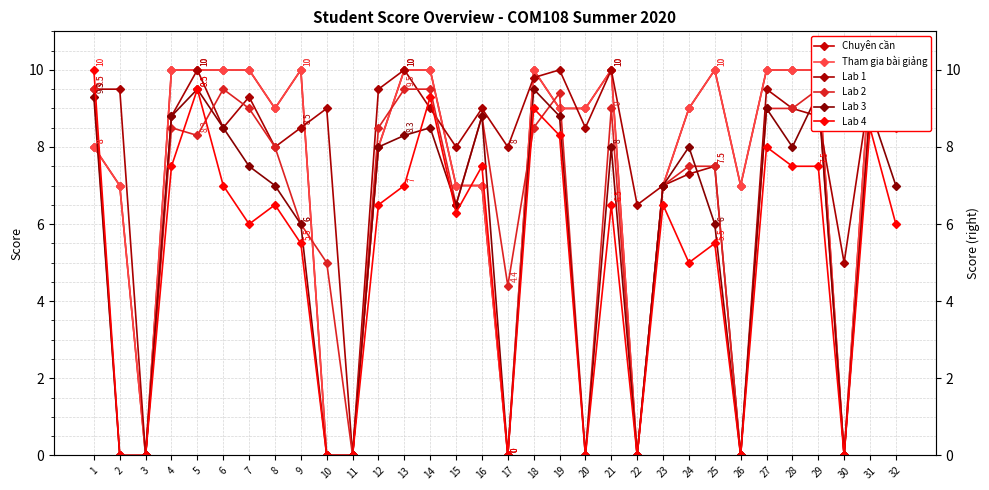

The Lab 4 series shows 10.0 at 1. True or false?

True